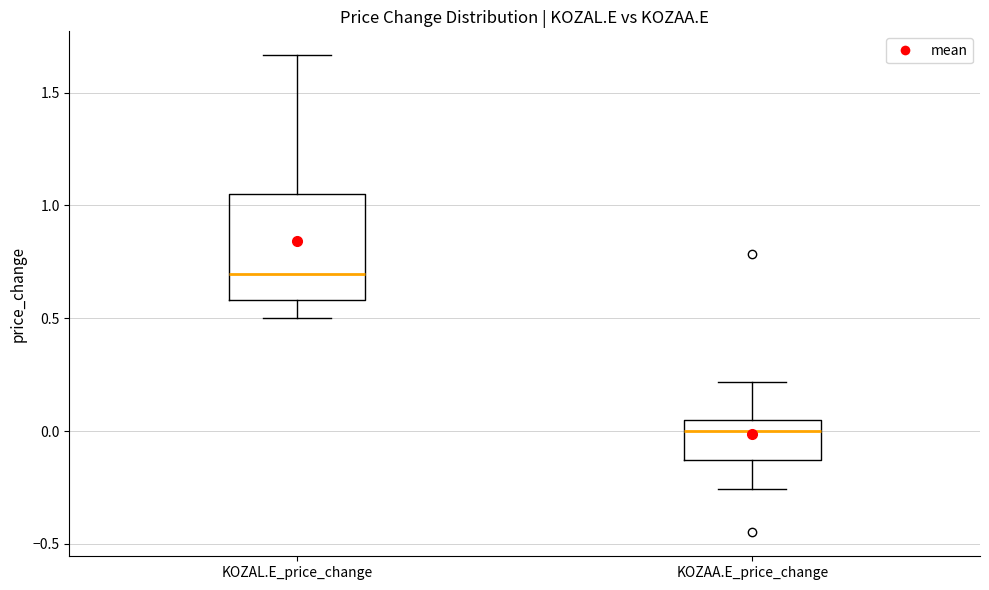

Which box's median line is the highest?

KOZAL.E_price_change